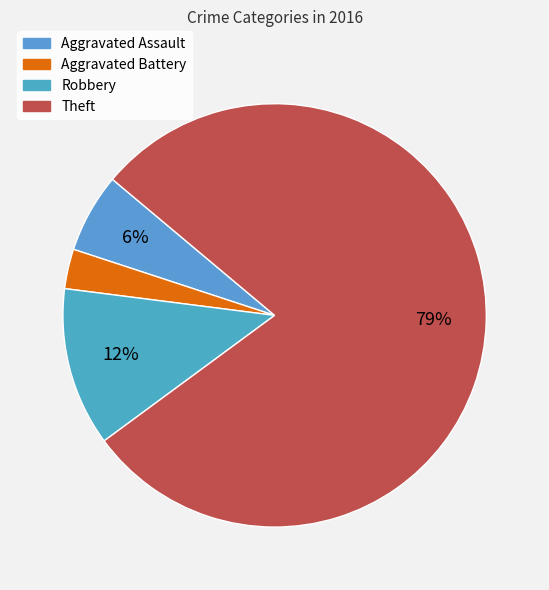

What is the total percentage of Theft and Aggravated Battery?

81.8%